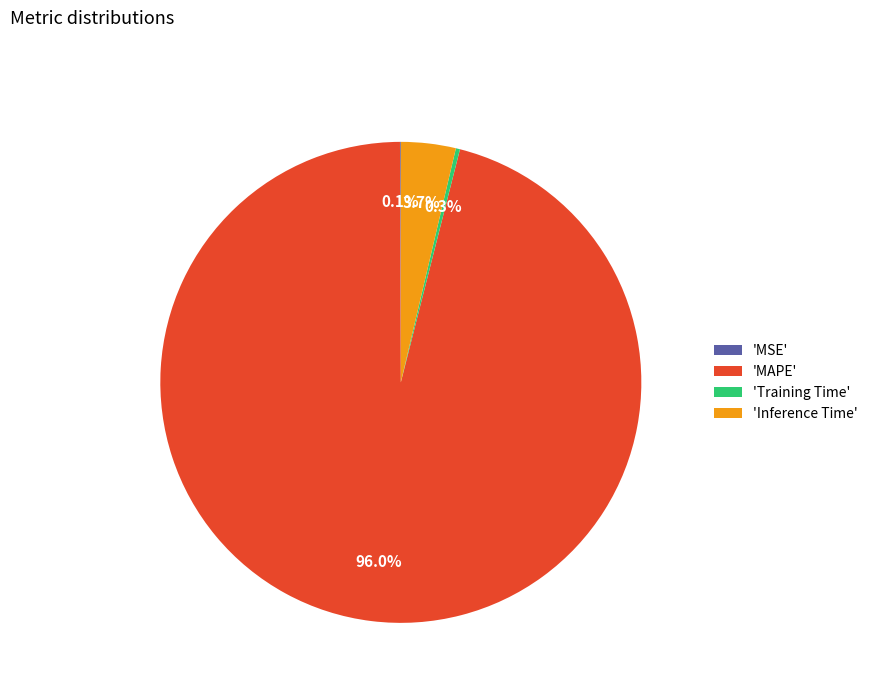

Does any single category account for the majority?

Yes